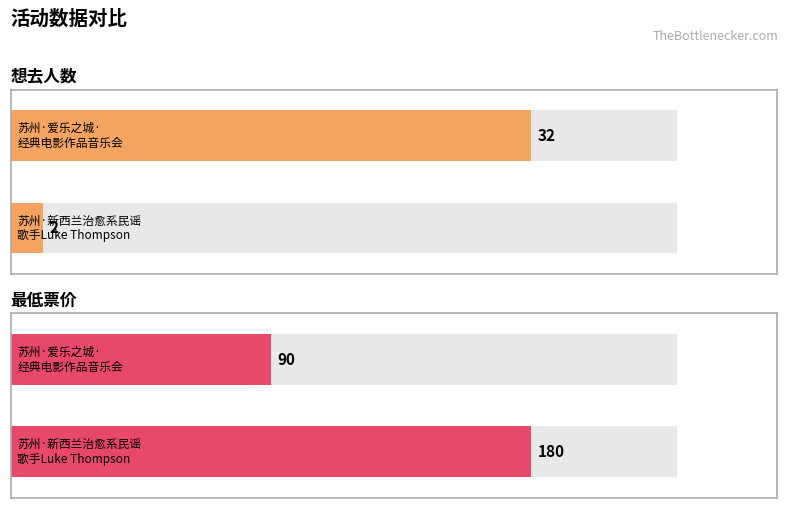

Reading right to left, transcribe all the data shown in this chart.

想去人数: 32	2
最低票价: 90	180